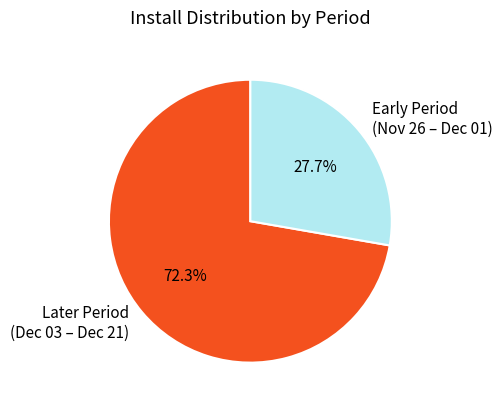

What is the ratio of the value at Later Period (Dec 03 – Dec 21) to the value at Early Period (Nov 26 – Dec 01)?

2.6